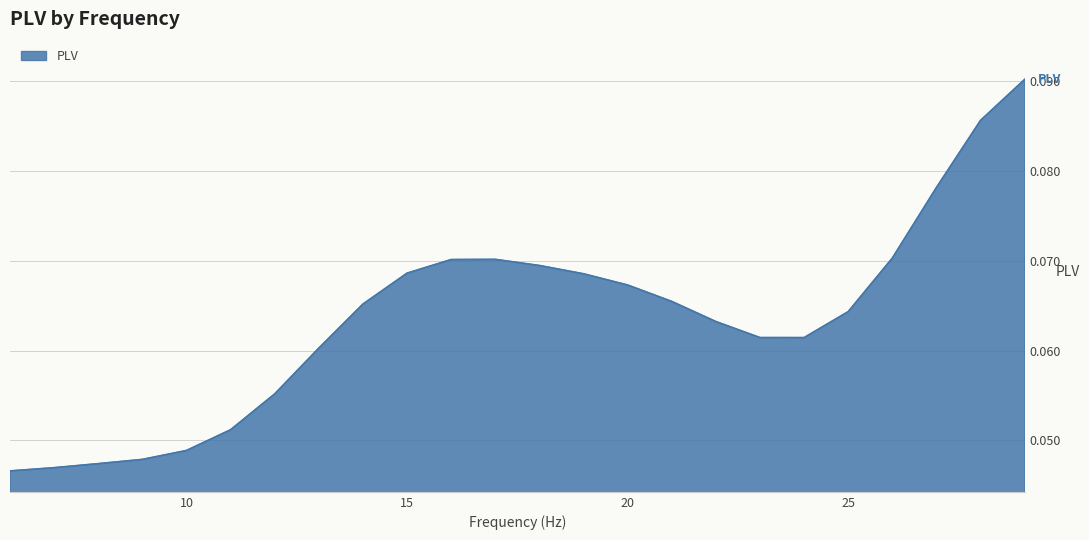

What is the average value?

0.1